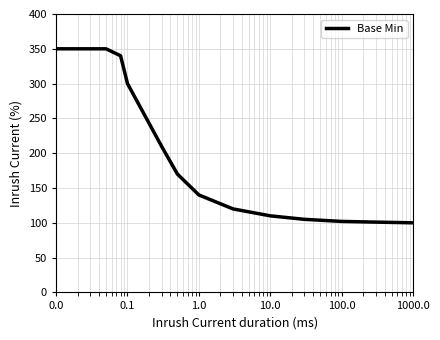

What is the greatest value displayed?

350